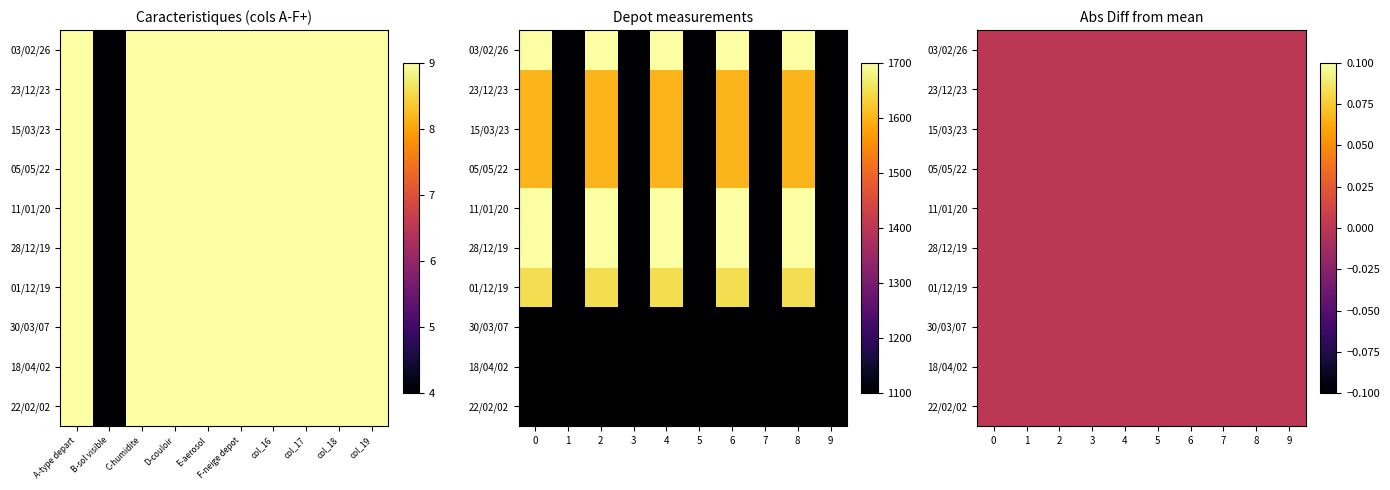

Rank the categories by 28/12/19 value from highest to lowest.

A-type depart, C-humidite, D-couloir, E-aerosol, F-neige depot, col_16, col_17, col_18, col_19, B-sol visible